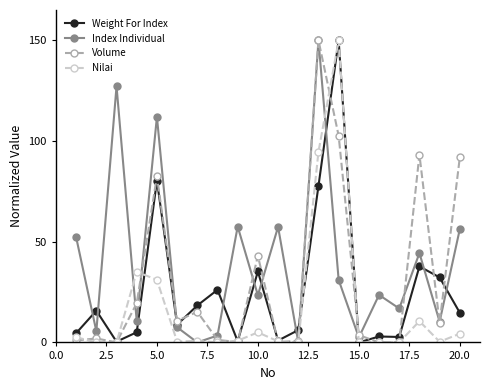

What is the value of the Nilai point at the 4th from the left?

35.1